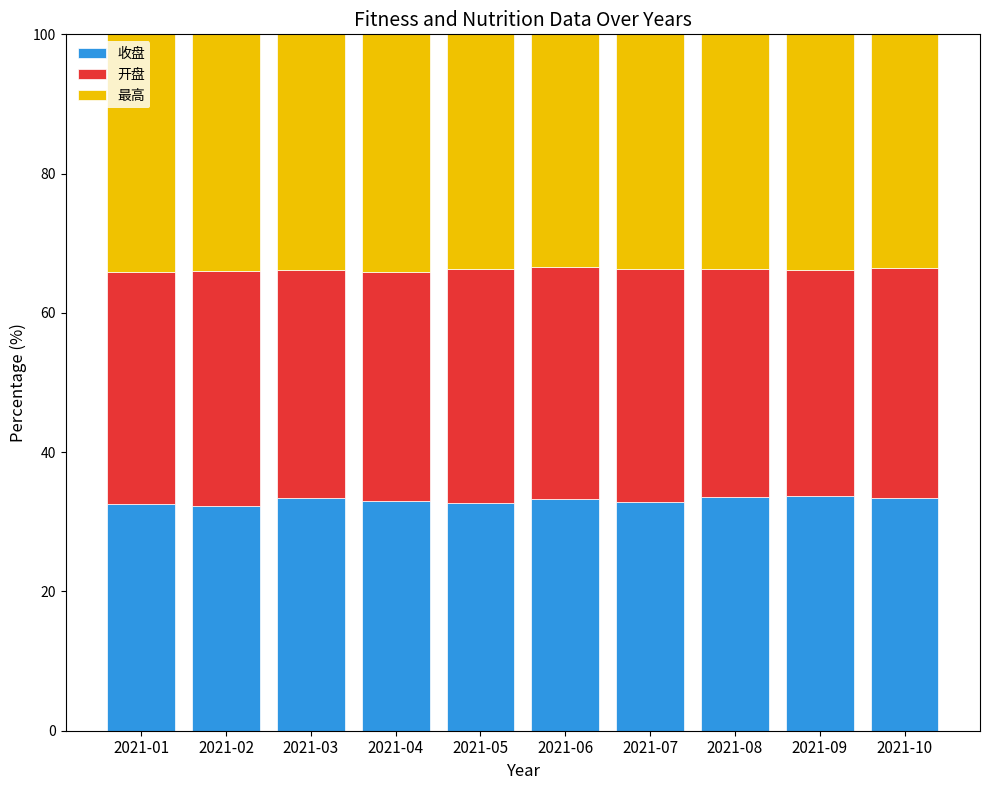

What is the lowest value of the 收盘 series?

32.2